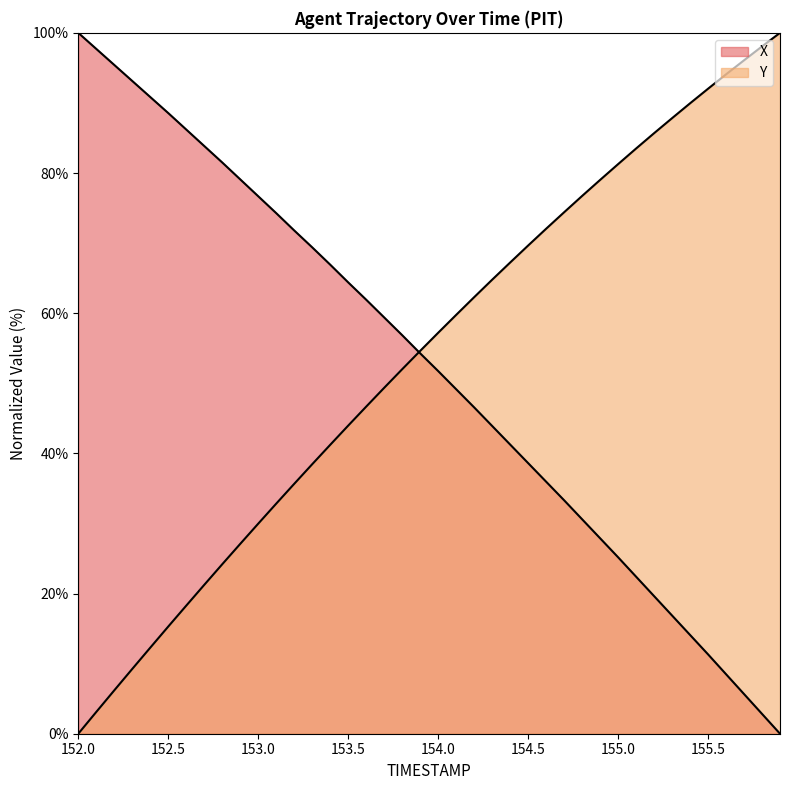

List the series in order of their peak value, highest first.

X, Y